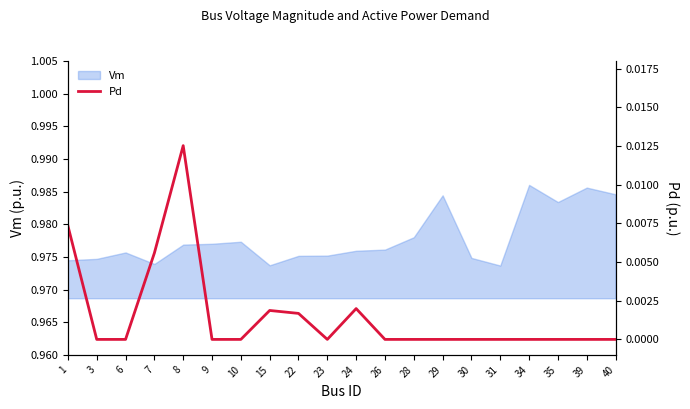

Does the chart display data point markers on the line(s)?

No